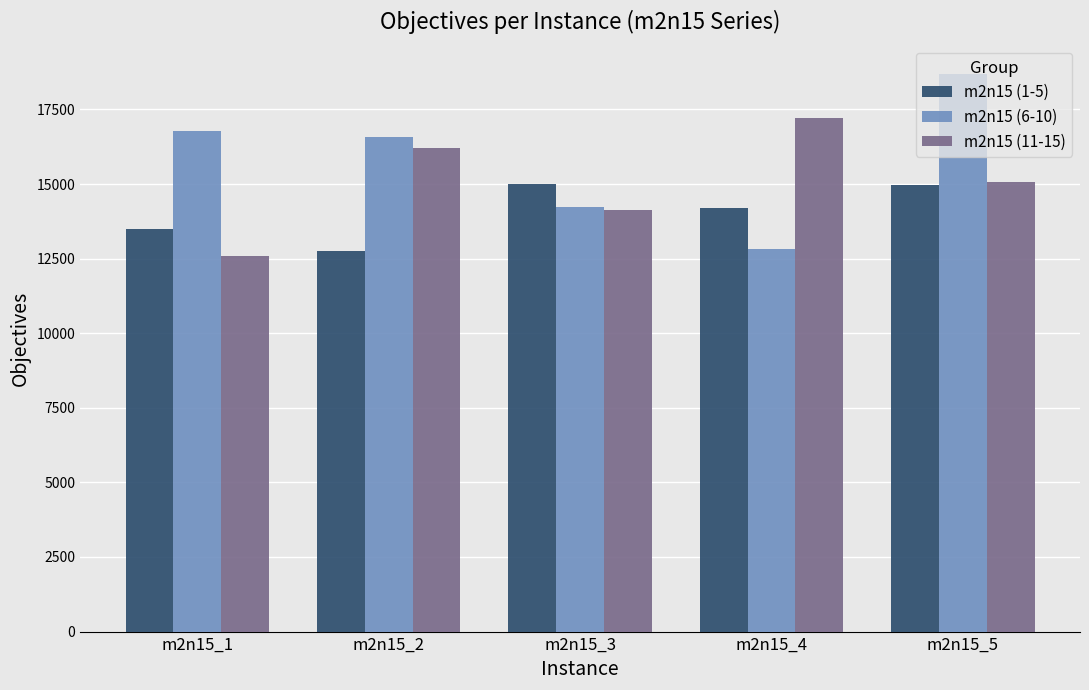

What is the difference between the m2n15 (1-5) values at m2n15_2 and m2n15_3?

2231